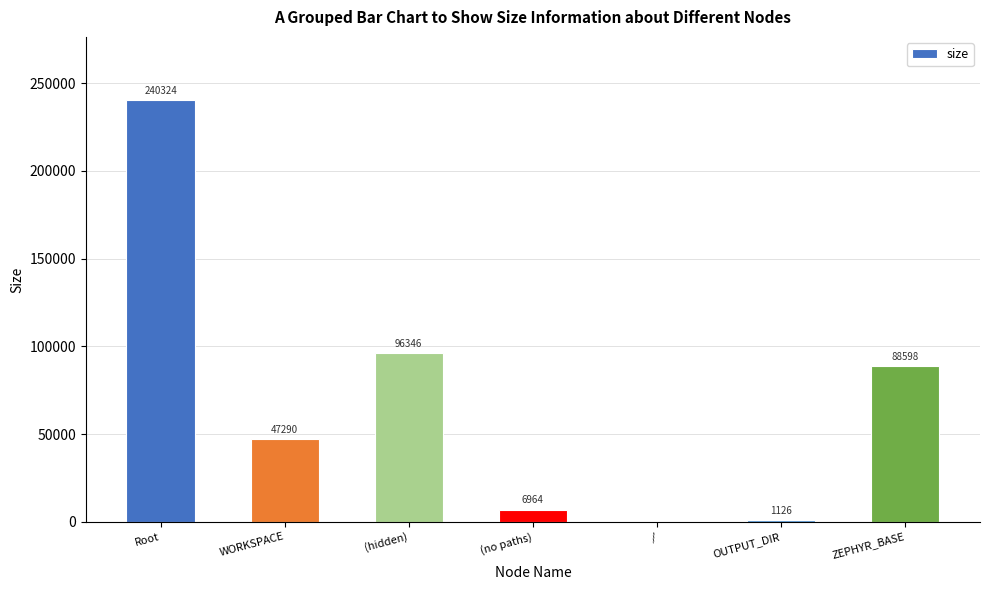

Which label corresponds to the largest value in the chart?

Root